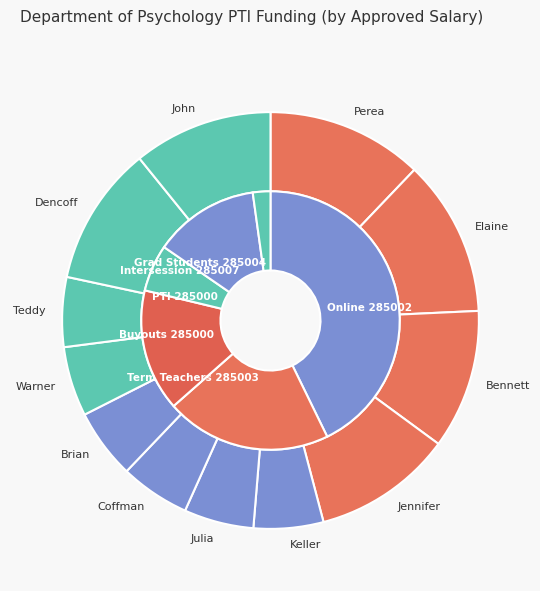

To the nearest percent, what portion does Elaine represent?

12%